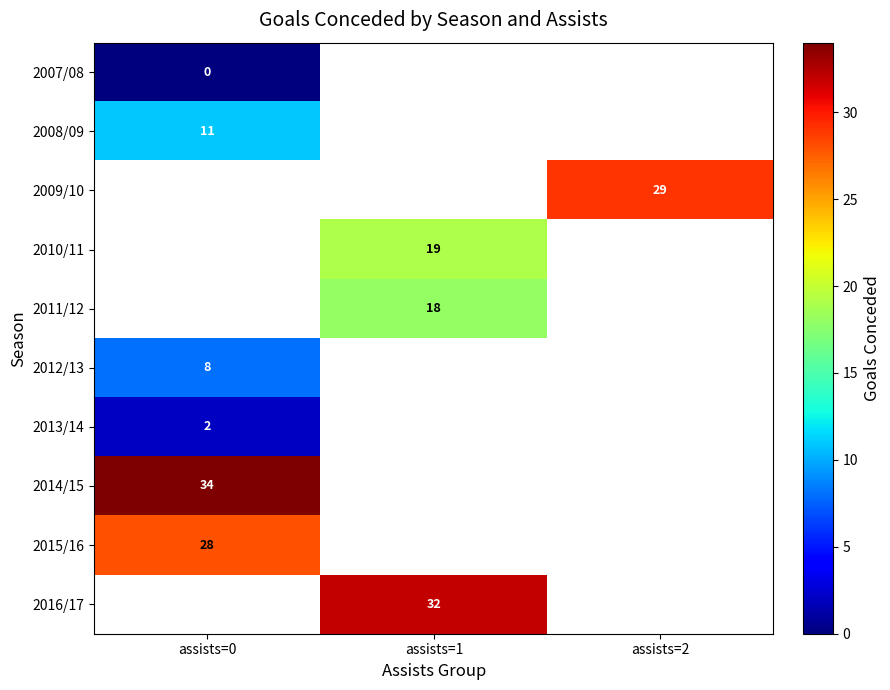

Which label corresponds to the largest value in the chart?

assists=0